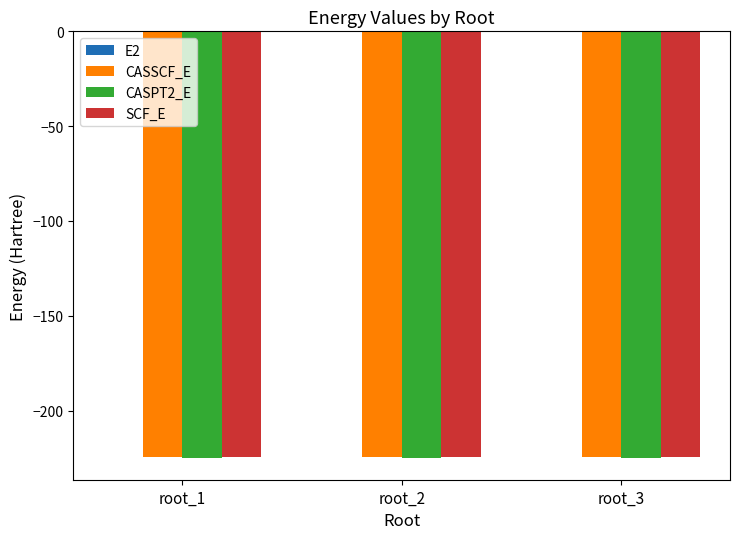

What is the highest value of the CASSCF_E series?

-224.5